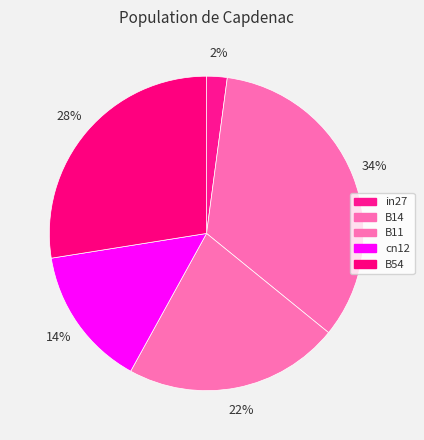

Is B54 the majority of the pie?

No